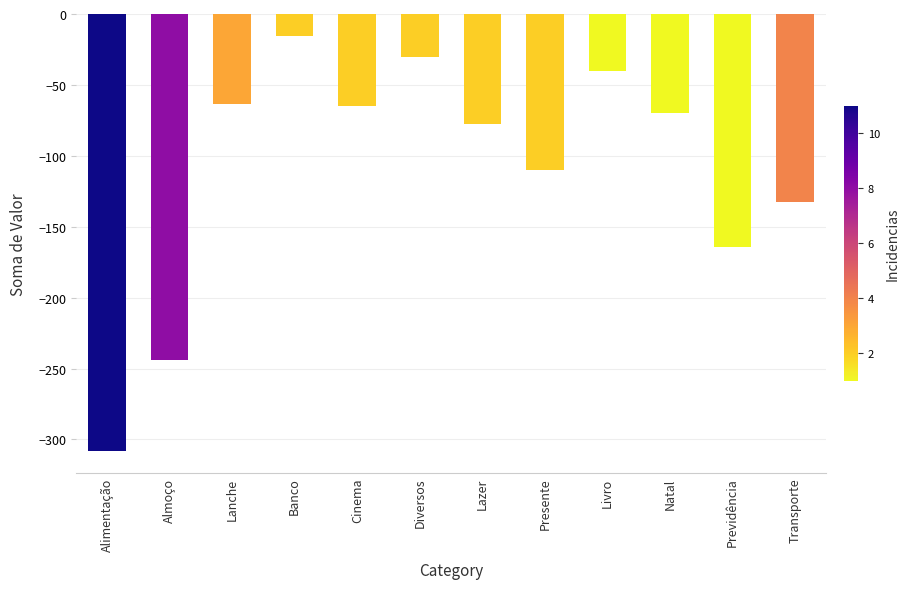

What is the approximate value at Previdência?

-164.6